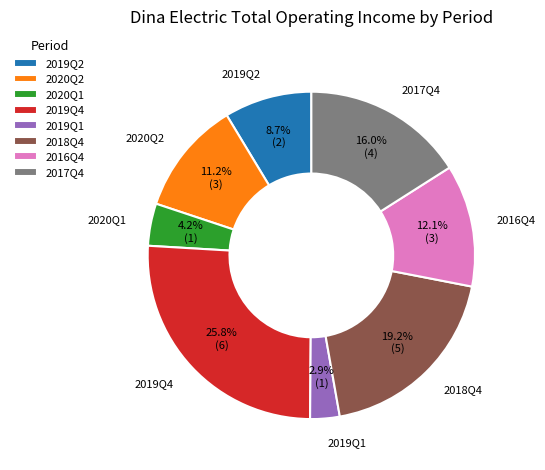

What is the smallest slice in the pie chart?

2019Q1